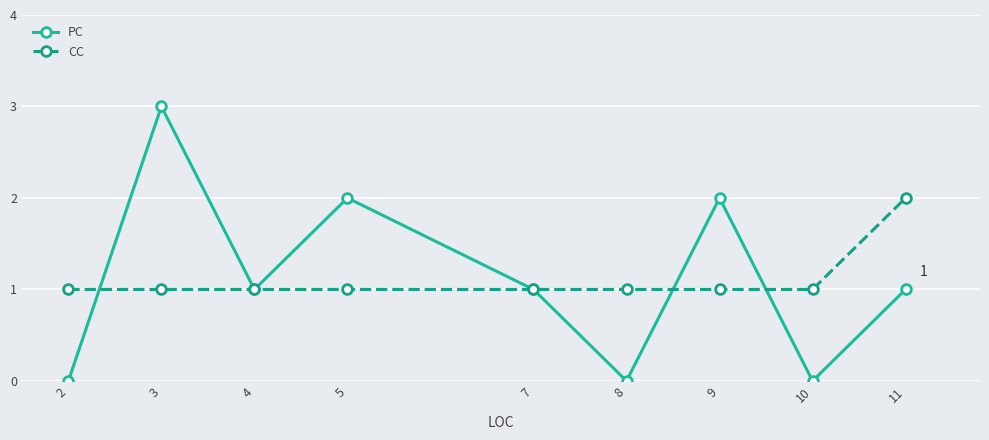

The CC series shows 2 at 2. True or false?

False